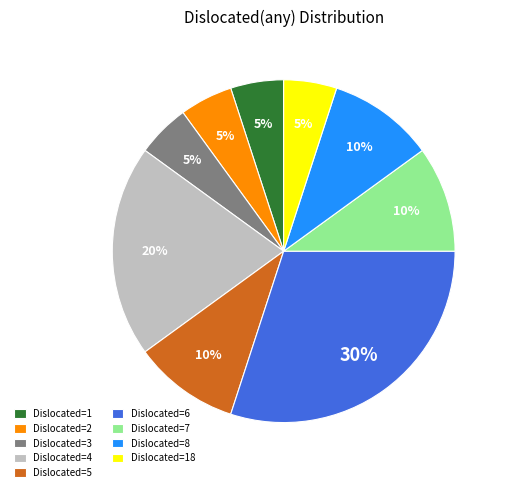

To the nearest percent, what percentage of the pie is Dislocated=5?

10%